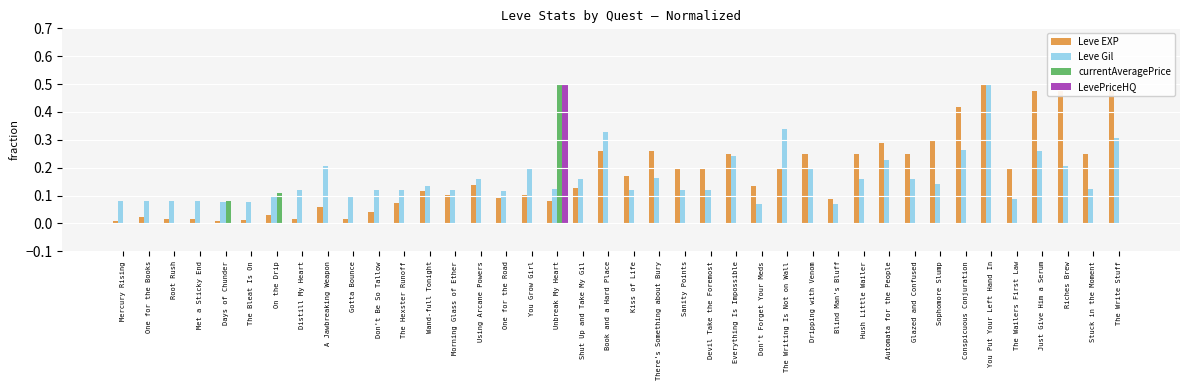

The Leve EXP series shows 0.2 at Hush Little Wailer. True or false?

True